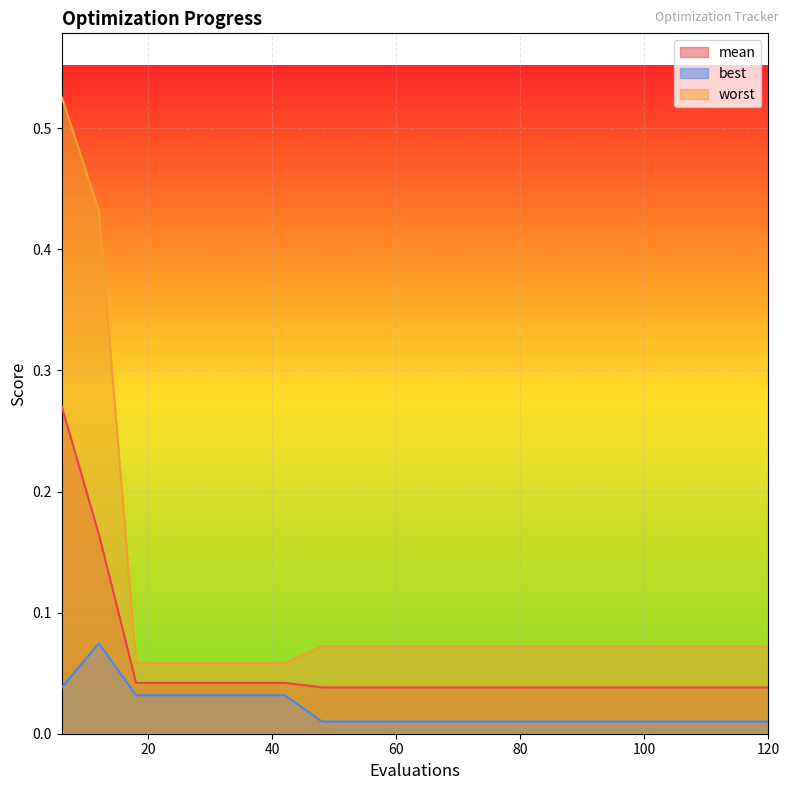

Between 6 and 42, which is larger?

6